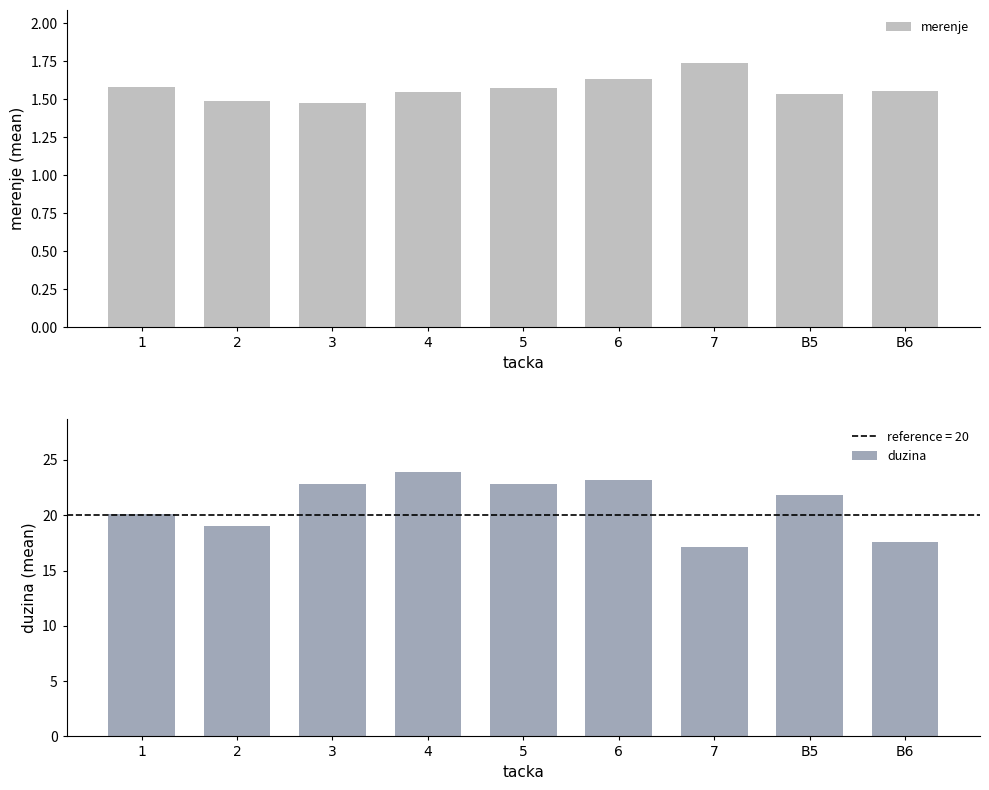

Which category has the highest value across all series?

4